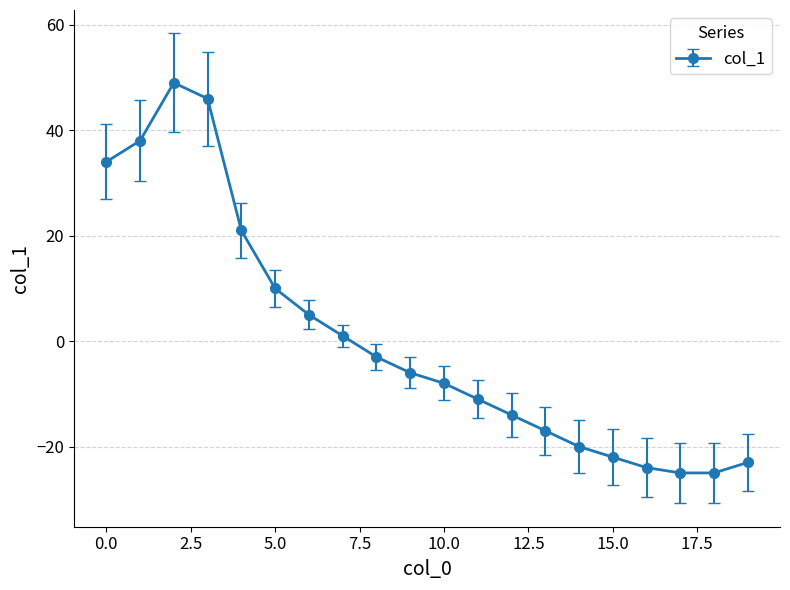

What is the minimum value shown in the chart?

-25